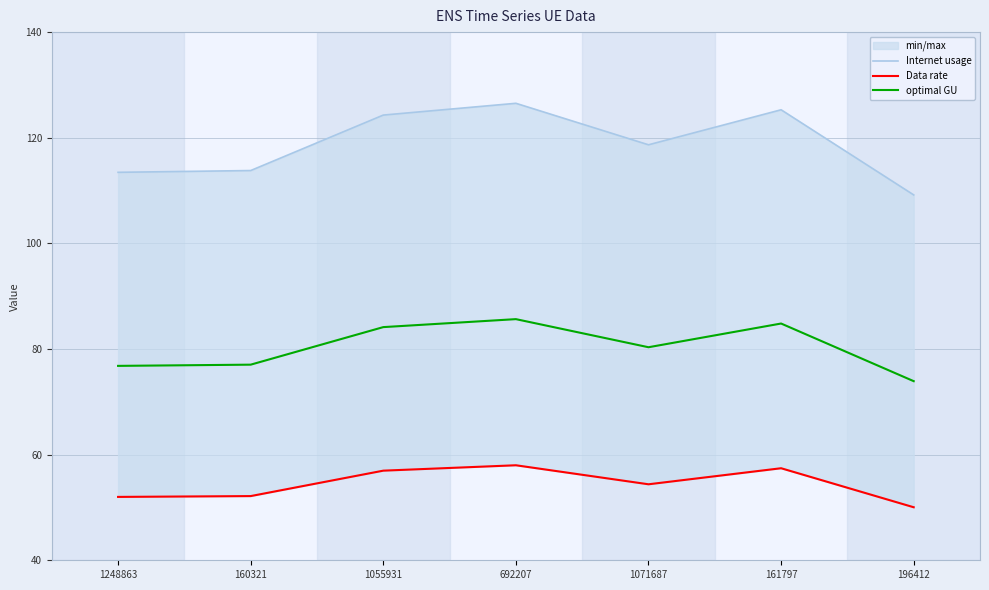

Is this an area chart (filled region under the line)?

No